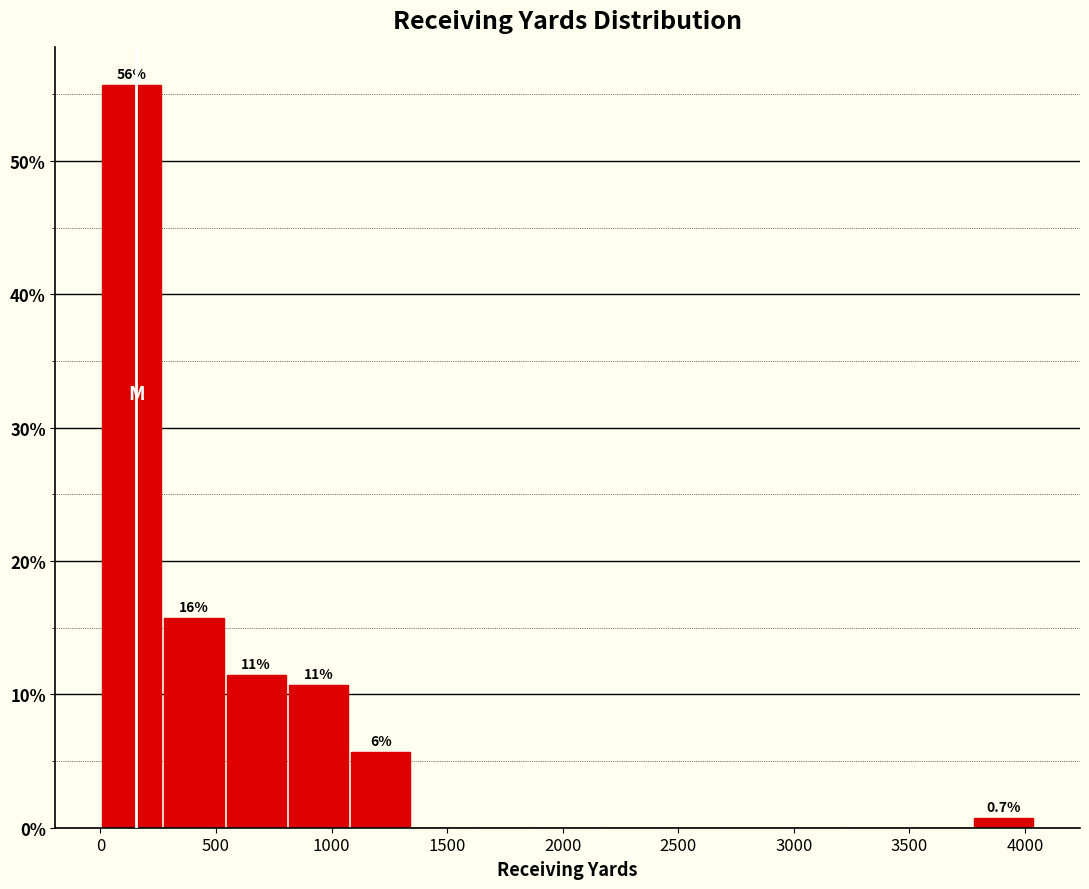

Which range on the x-axis has the tallest bar?

0 to 250